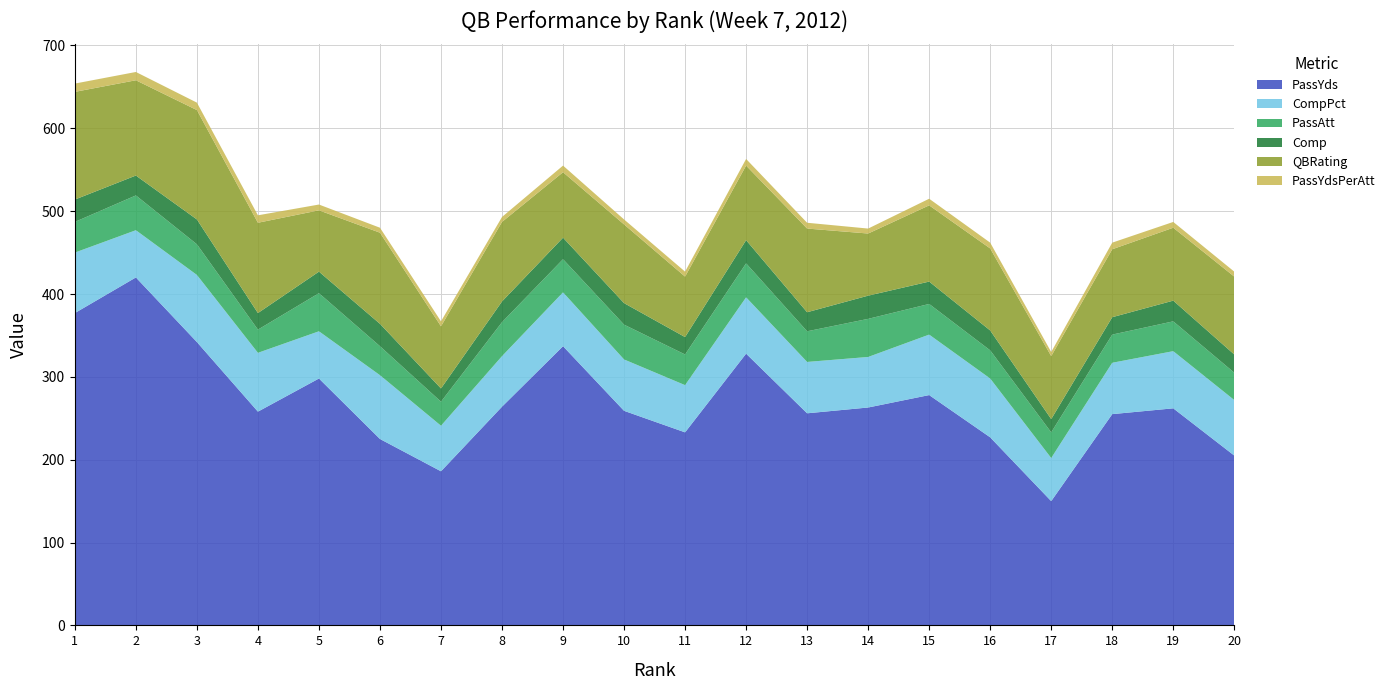

Reading left to right, list all the values displayed in this chart.

PassYds: 1=377	2=420	3=342	4=258	5=298	6=225	7=186	8=264	9=337	10=259	11=233	12=328	13=256	14=263	15=278	16=227	17=150	18=255	19=262	20=205
CompPct: 1=73	2=57	3=81	4=71	5=57	6=77	7=55	8=61	9=65	10=62	11=57	12=68	13=62	14=61	15=73	16=71	17=52	18=62	19=69	20=67
PassAtt: 1=37	2=42	3=37	4=28	5=46	6=35	7=29	8=41	9=40	10=42	11=37	12=41	13=37	14=46	15=37	16=34	17=31	18=34	19=36	20=33
Comp: 1=27	2=24	3=30	4=20	5=26	6=27	7=16	8=25	9=26	10=26	11=21	12=28	13=23	14=28	15=27	16=24	17=16	18=21	19=25	20=22
QBRating: 1=130	2=115	3=132	4=109	5=74	6=110	7=75	8=96	9=79	10=95	11=73	12=90	13=101	14=75	15=92	16=99	17=76	18=82	19=88	20=94
PassYdsPerAtt: 1=10	2=10	3=9	4=9	5=7	6=6	7=6	8=6	9=8	10=6	11=6	12=8	13=7	14=6	15=8	16=7	17=5	18=8	19=7	20=6